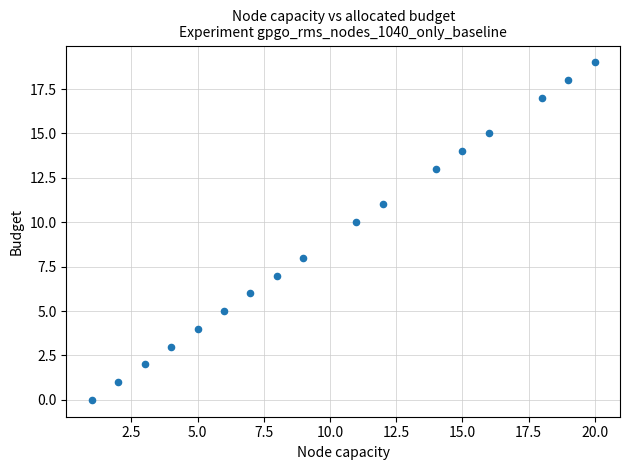

What is the range of X values (max minus min)?

19